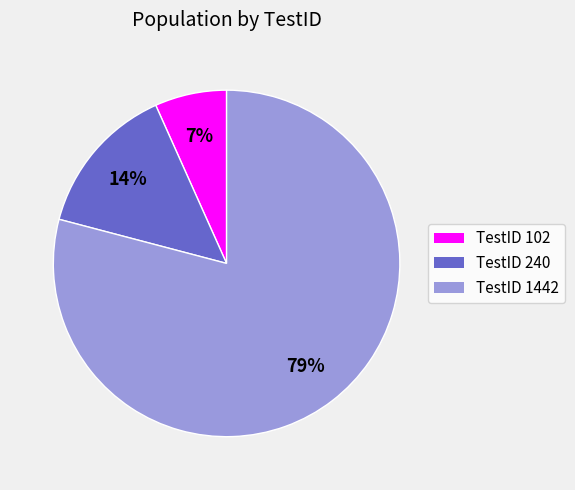

To the nearest percent, what is the average slice percentage?

33%